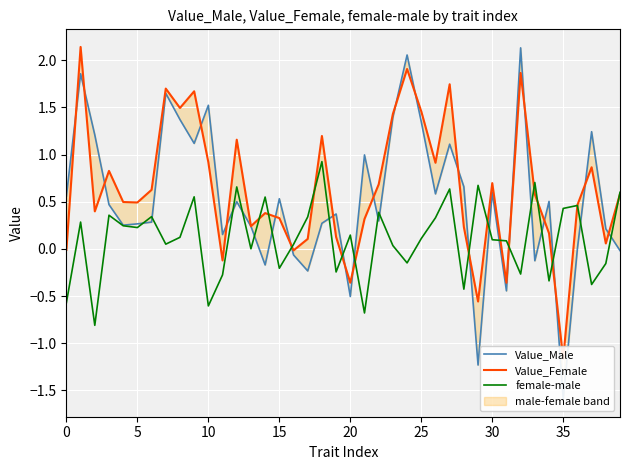

What is the value of the Value_Female point at the 18th from the left?

0.1